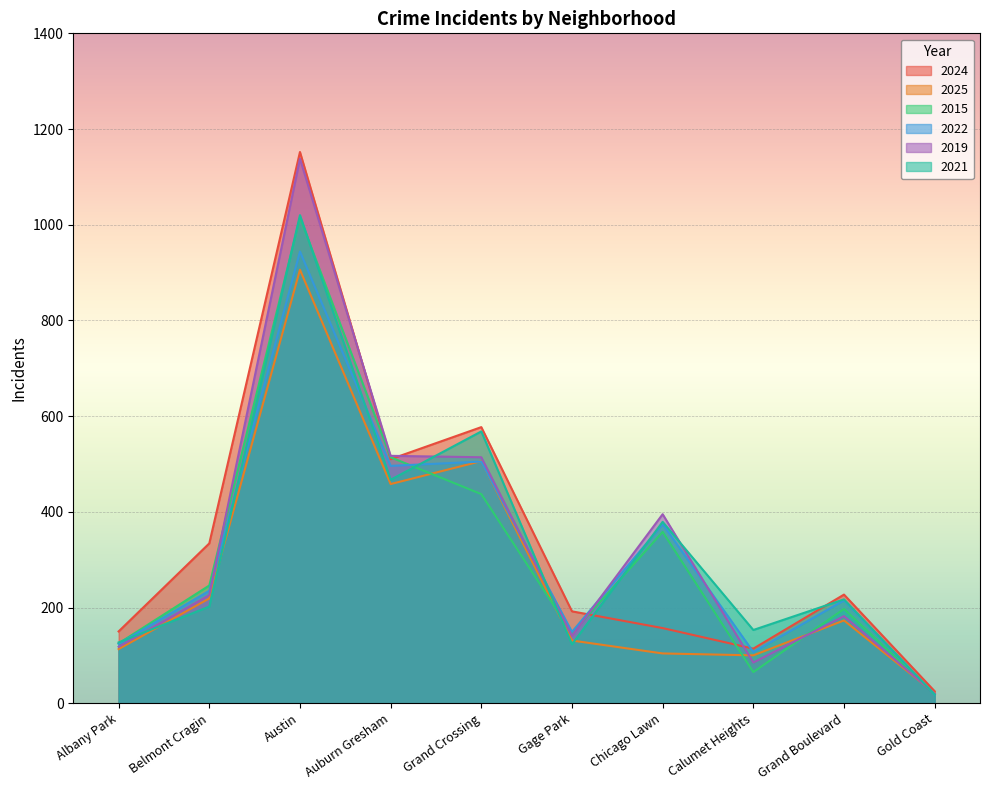

At Chicago Lawn, list the series in order from largest to smallest.

2019, 2021, 2022, 2015, 2024, 2025